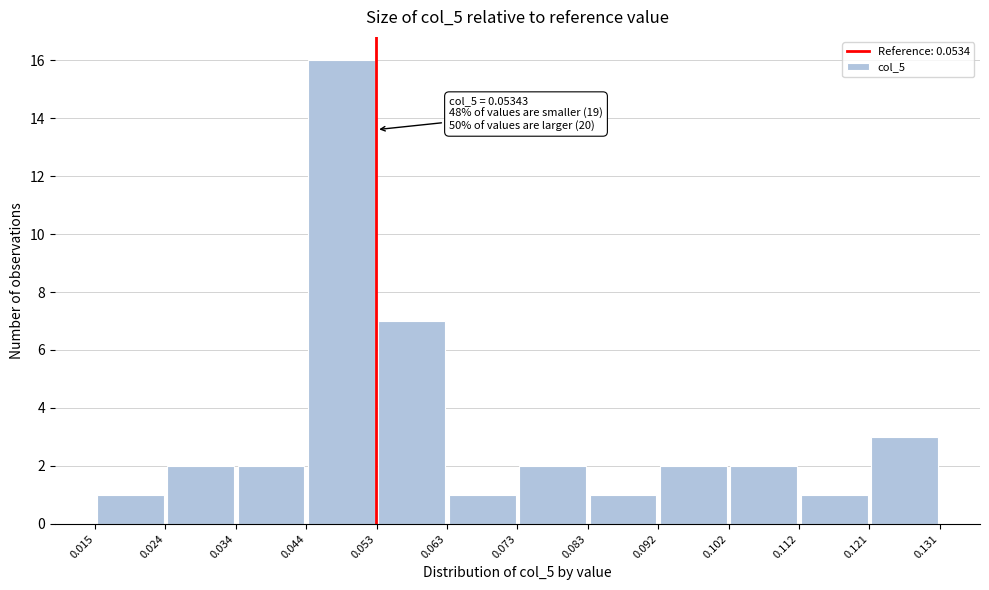

Which range on the x-axis has the tallest bar?

0.044 to 0.053